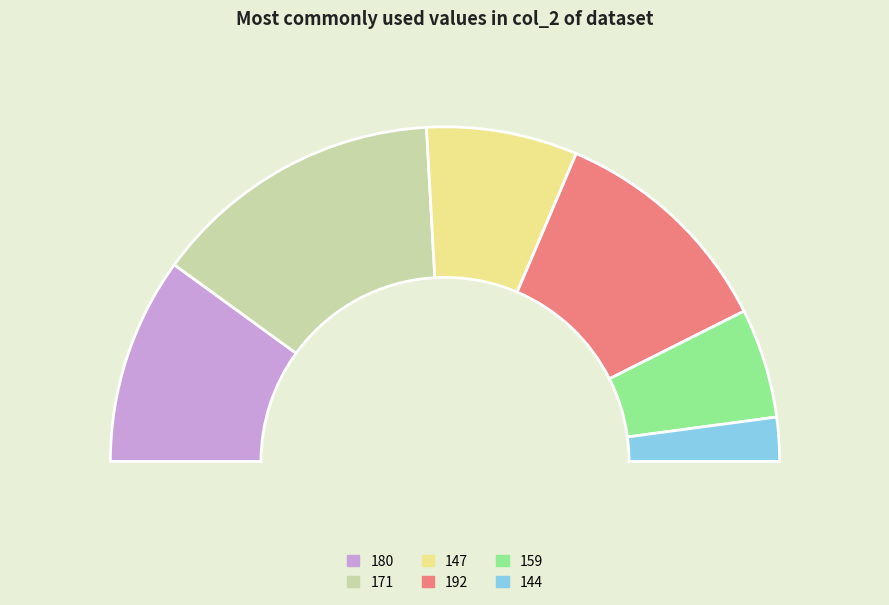

Is there a majority slice in this chart?

No